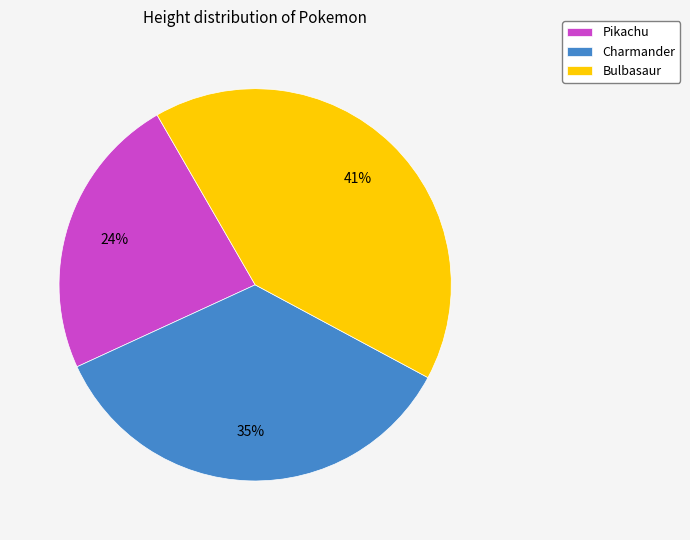

What is the ratio of the value at Charmander to the value at Bulbasaur?

0.9